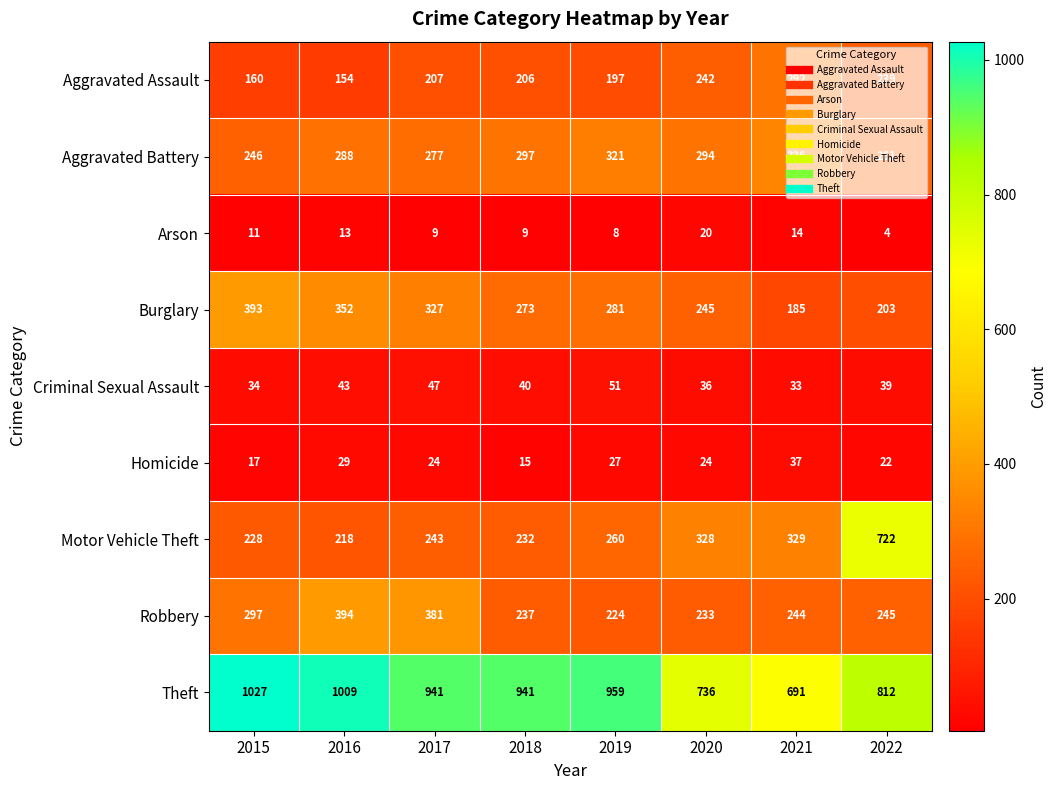

Which label corresponds to the smallest value in the chart?

2022